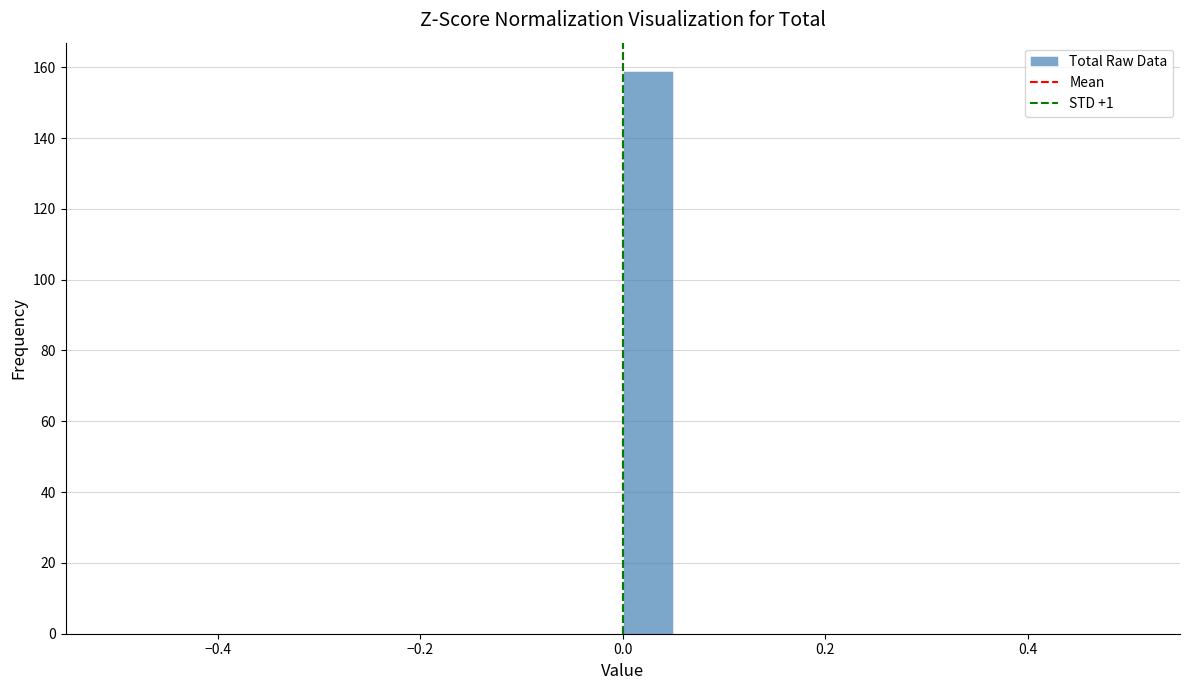

Around what value on the x-axis is the tallest bar? Give the approximate position of its centre, as read against the axis.

0.02